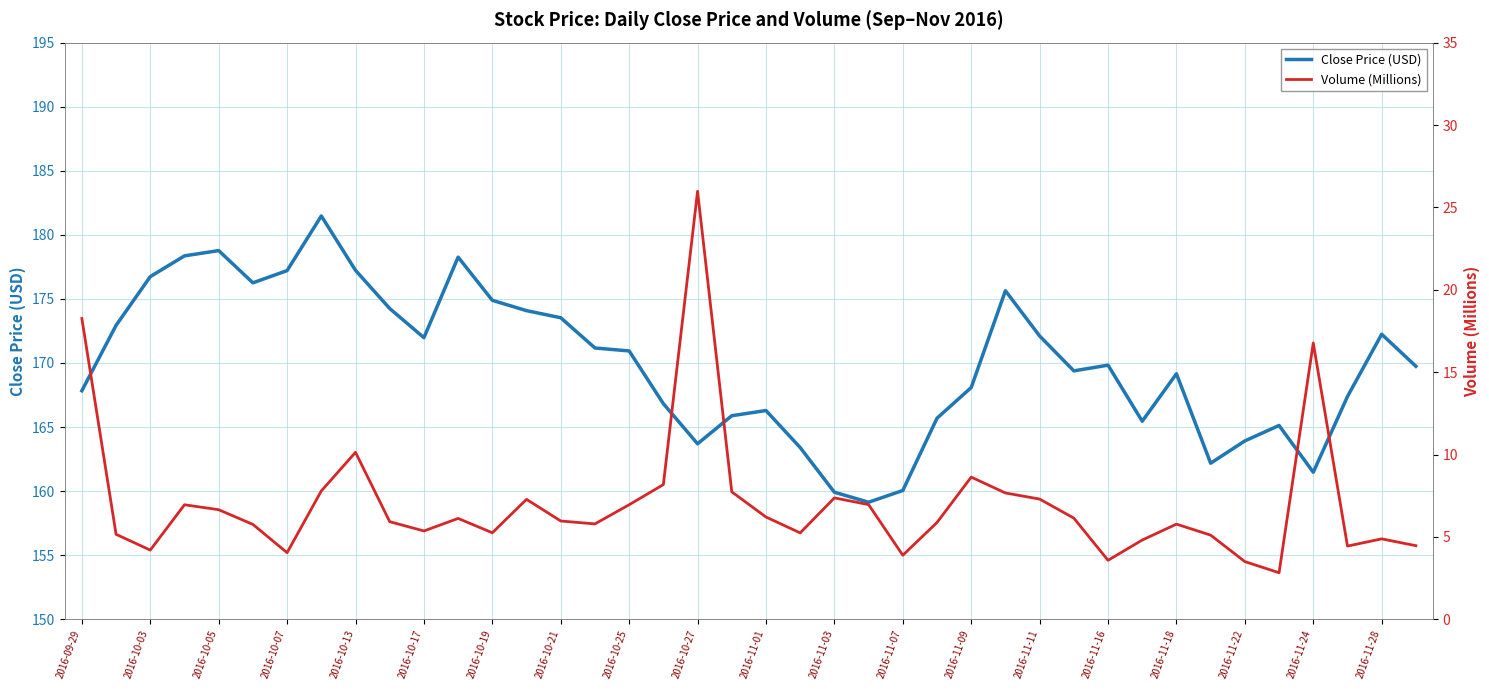

What is the maximum value for Close Price (USD)?

181.5